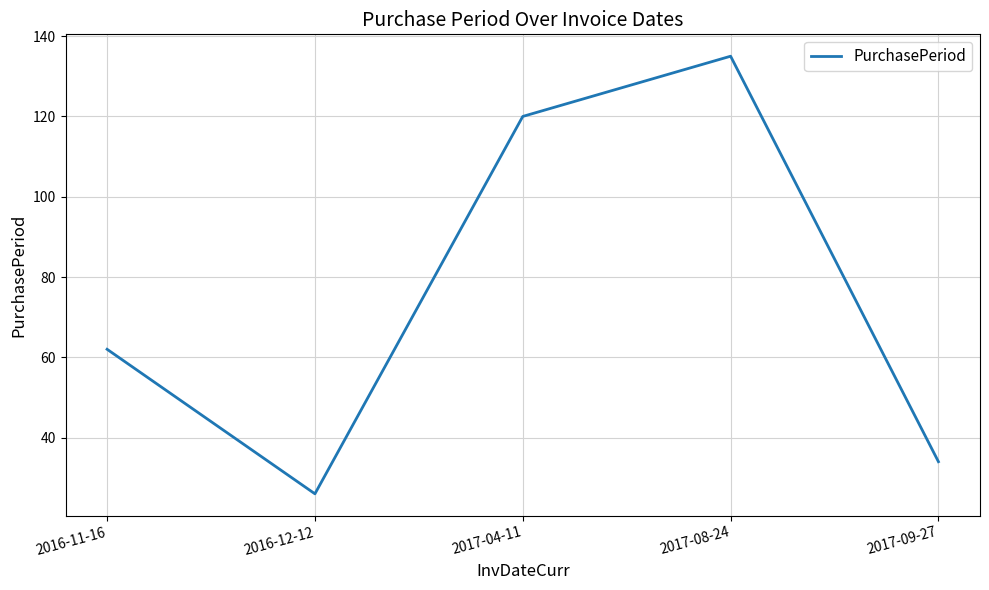

What is the greatest value displayed?

135